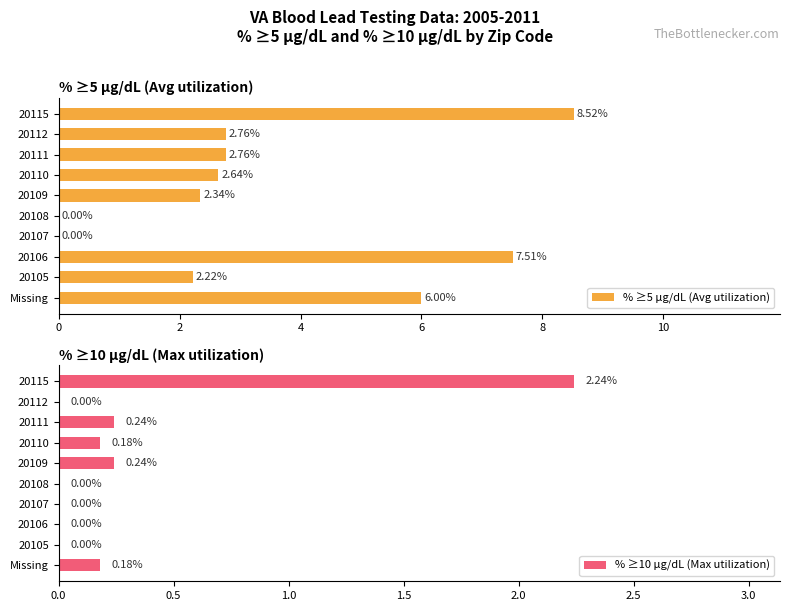

What is the sum of the % ≥5 µg/dL (Avg utilization) values at 20111 and 20115?

11.3